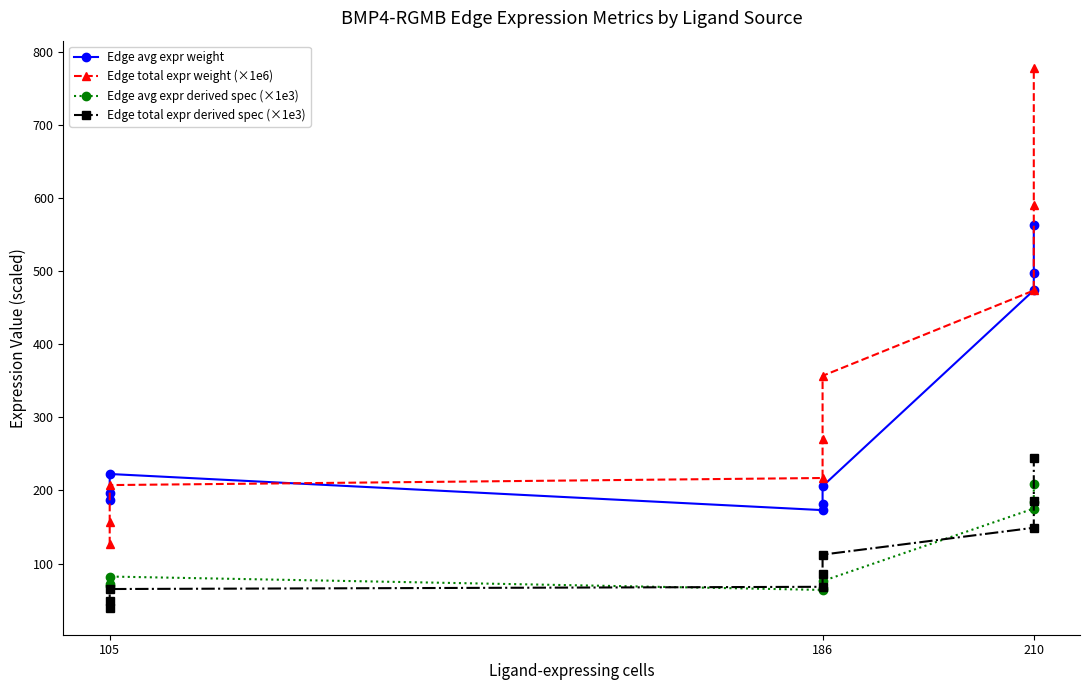

Is this an area chart (filled region under the line)?

No